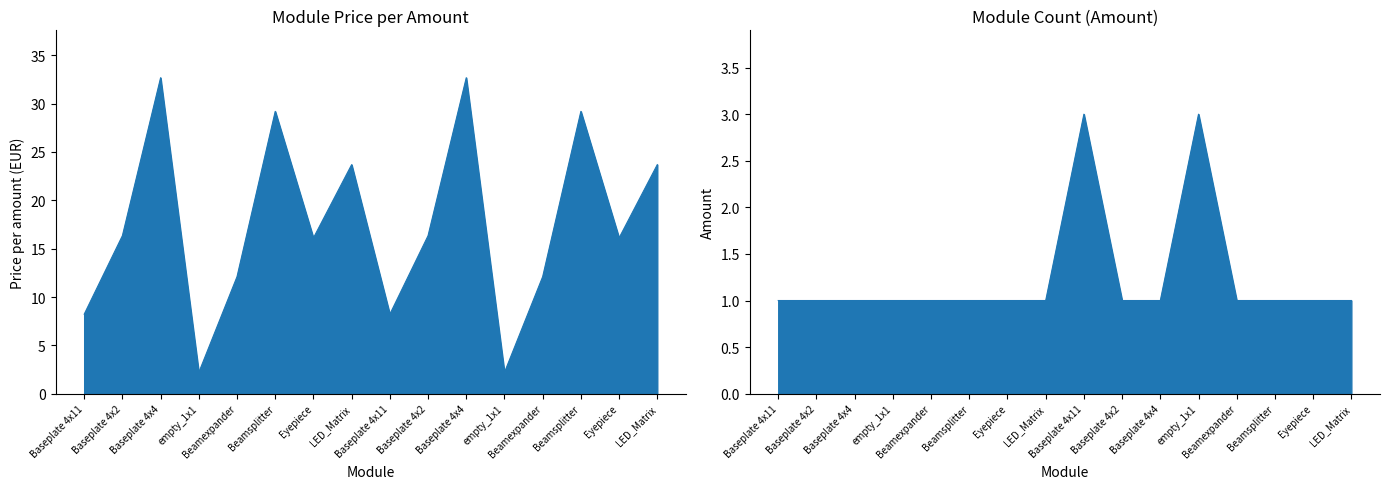

Count the number of data series in this chart.

2